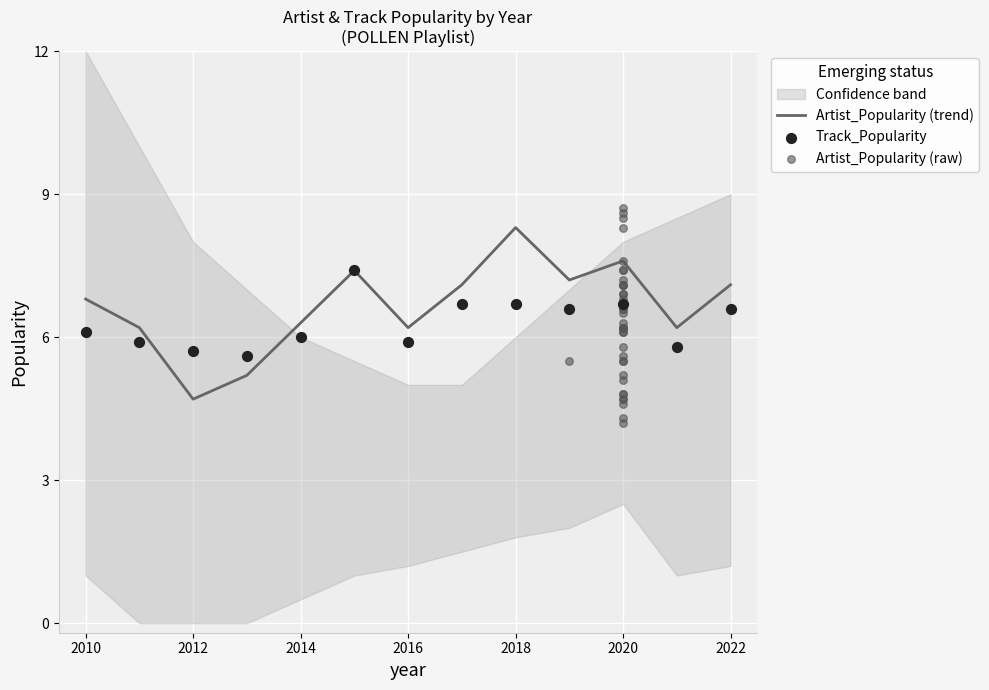

Where does the Artist_Popularity (trend) series first go above 6?

2010